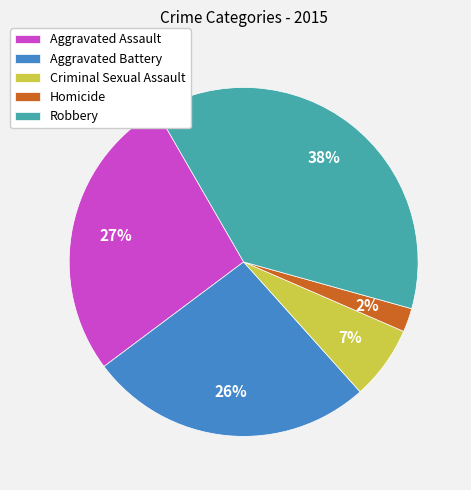

To the nearest percent, what is the combined percentage of Aggravated Assault and Criminal Sexual Assault?

34%